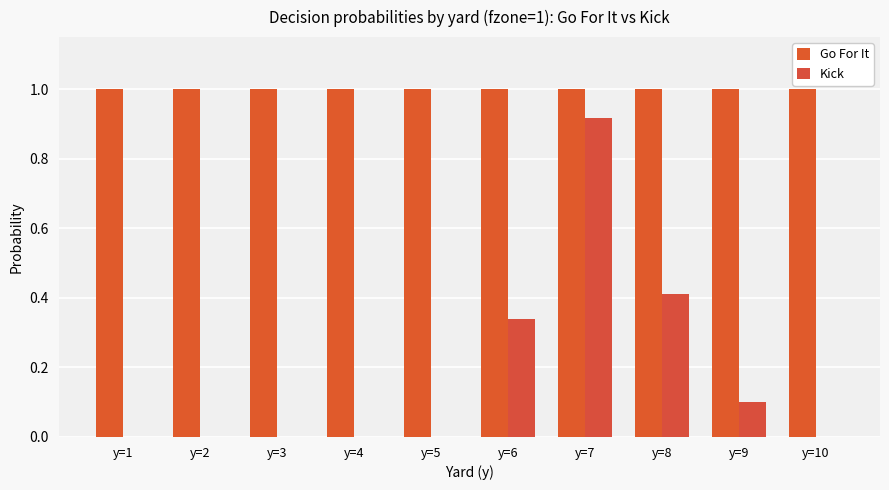

List the series in order of their overall mean, highest first.

Go For It, Kick